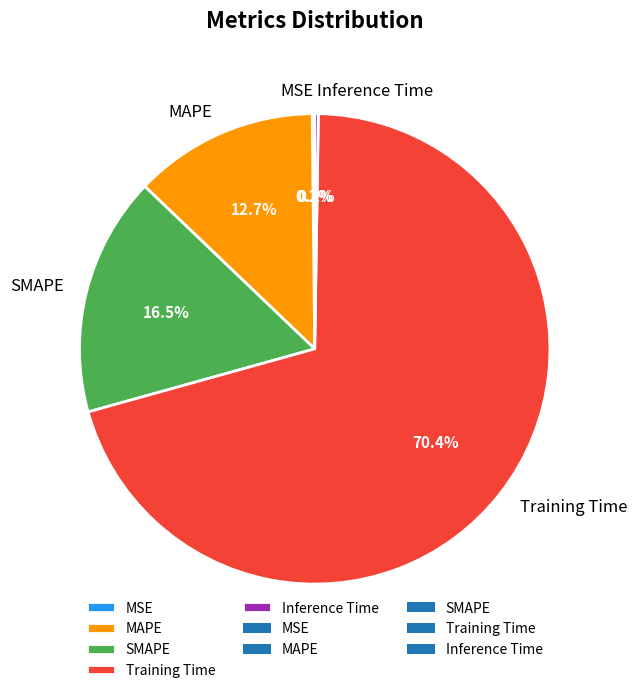

Which has a higher value, SMAPE or Training Time?

Training Time